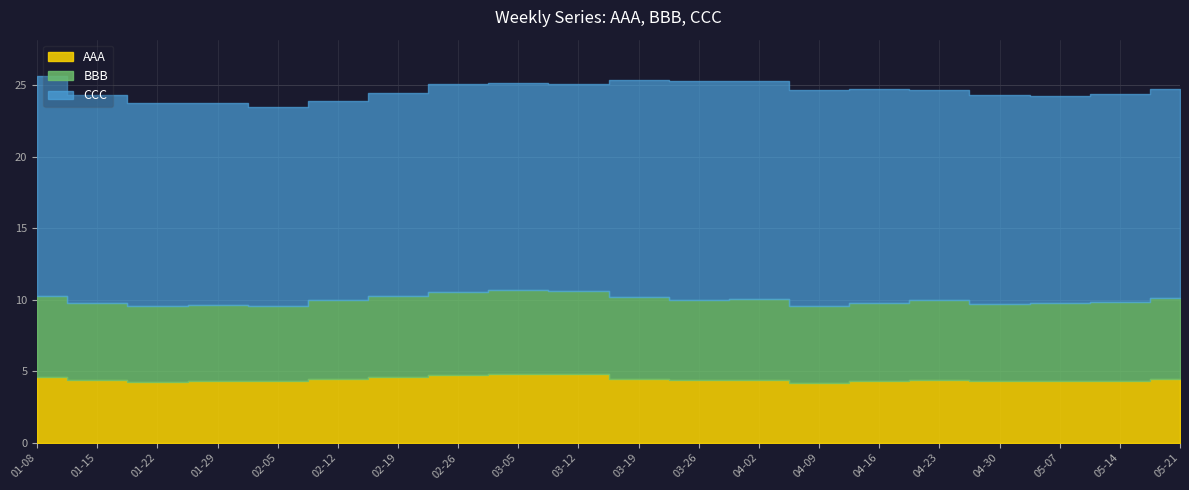

Rank the series at 2023-04-16 from lowest to highest value.

AAA, BBB, CCC